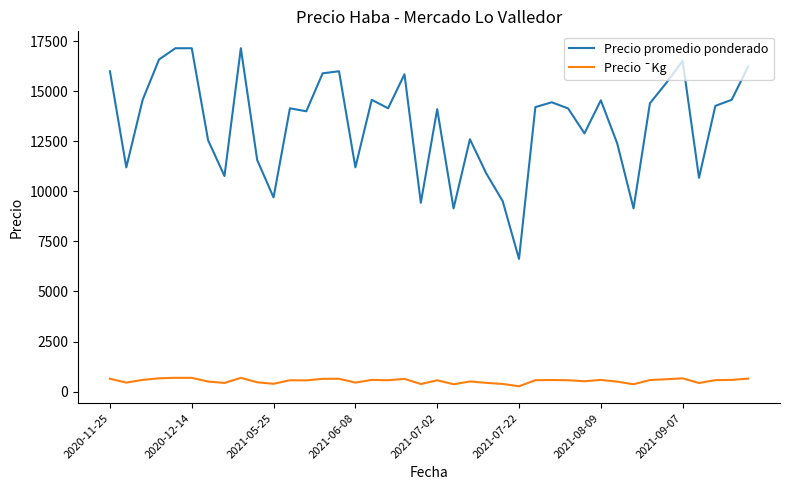

What is the difference between the maximum and minimum values in the Precio promedio ponderado series?

10525